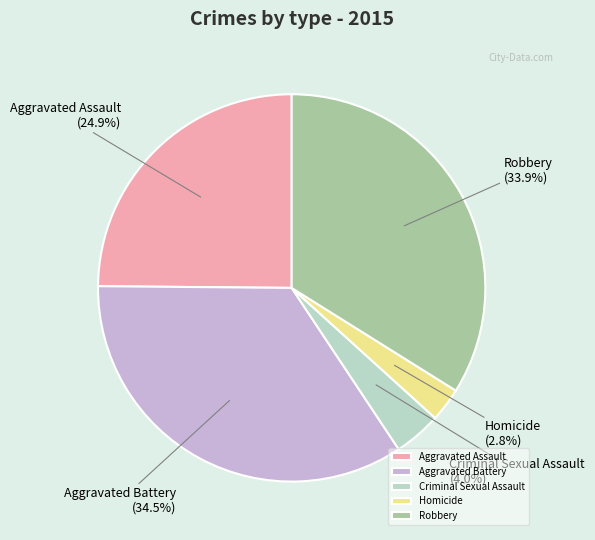

Rank the categories by value from lowest to highest.

Homicide, Criminal Sexual Assault, Aggravated Assault, Robbery, Aggravated Battery